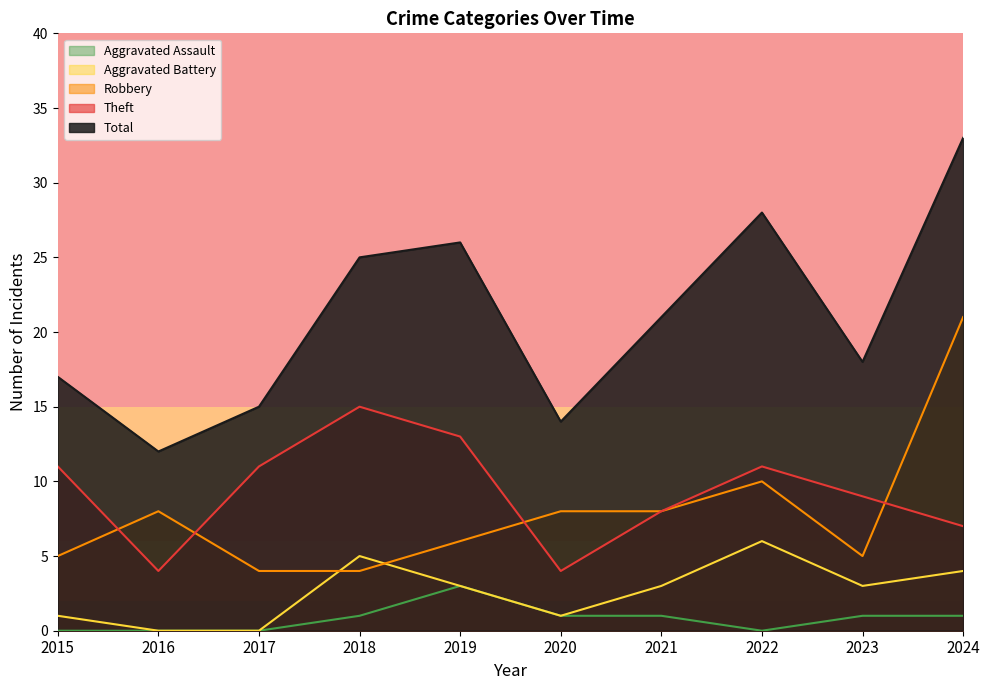

The Total series shows 24 at 2015. True or false?

False